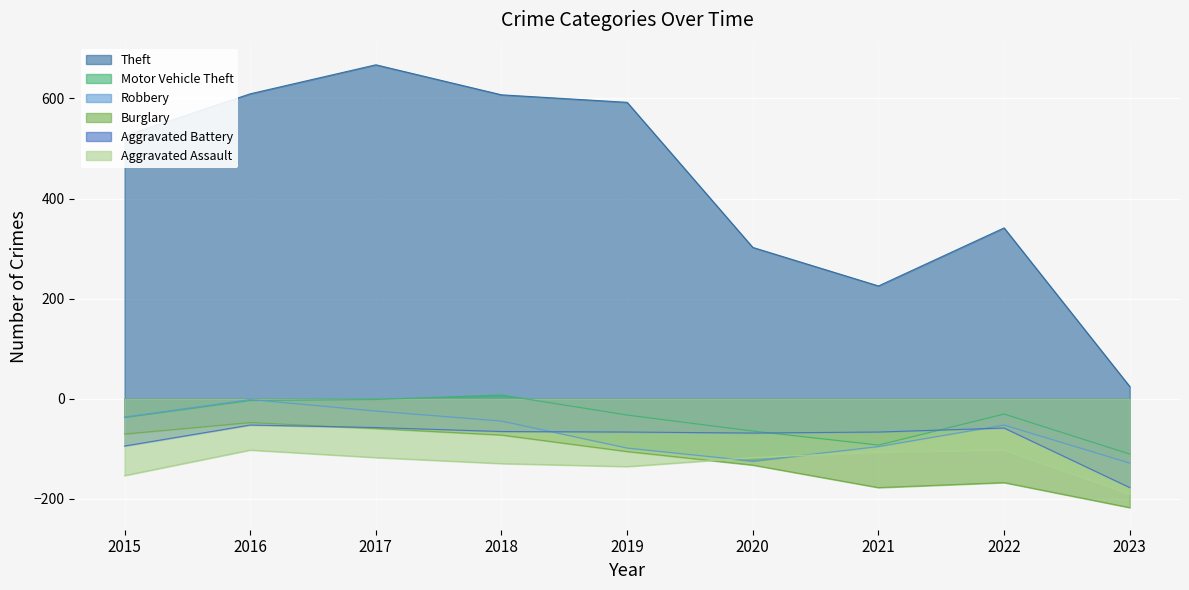

Reading right to left, transcribe all the data shown in this chart.

Theft: 24.3	341.3	225.3	302.3	592.3	607.3	667.3	609.3	525.3
Motor Vehicle Theft: -110.7	-30.7	-92.7	-64.7	-32.7	7.3	-1.7	-3.7	-37.7
Robbery: -128.7	-52.7	-95.7	-124.7	-98.7	-44.7	-24.7	-1.7	-36.7
Burglary: -217.7	-167.7	-177.7	-132.7	-105.7	-72.7	-59.7	-47.7	-70.7
Aggravated Battery: -177.7	-58.7	-66.7	-68.7	-66.7	-65.7	-57.7	-52.7	-94.7
Aggravated Assault: -190.7	-102.7	-106.7	-117.7	-135.7	-129.7	-117.7	-102.7	-153.7